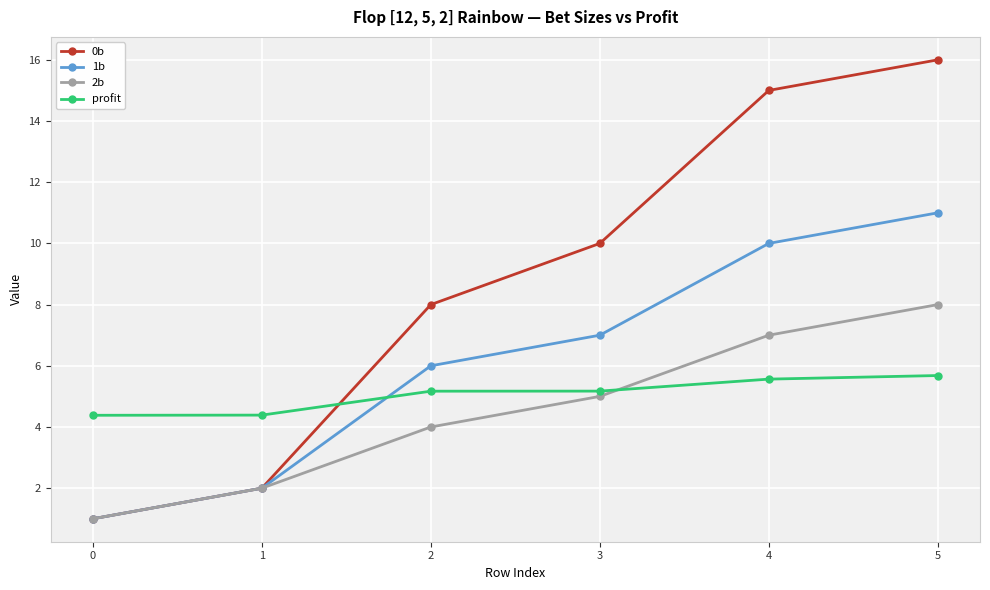

What is the value of the 1b point at the 5th from the left?

10.0